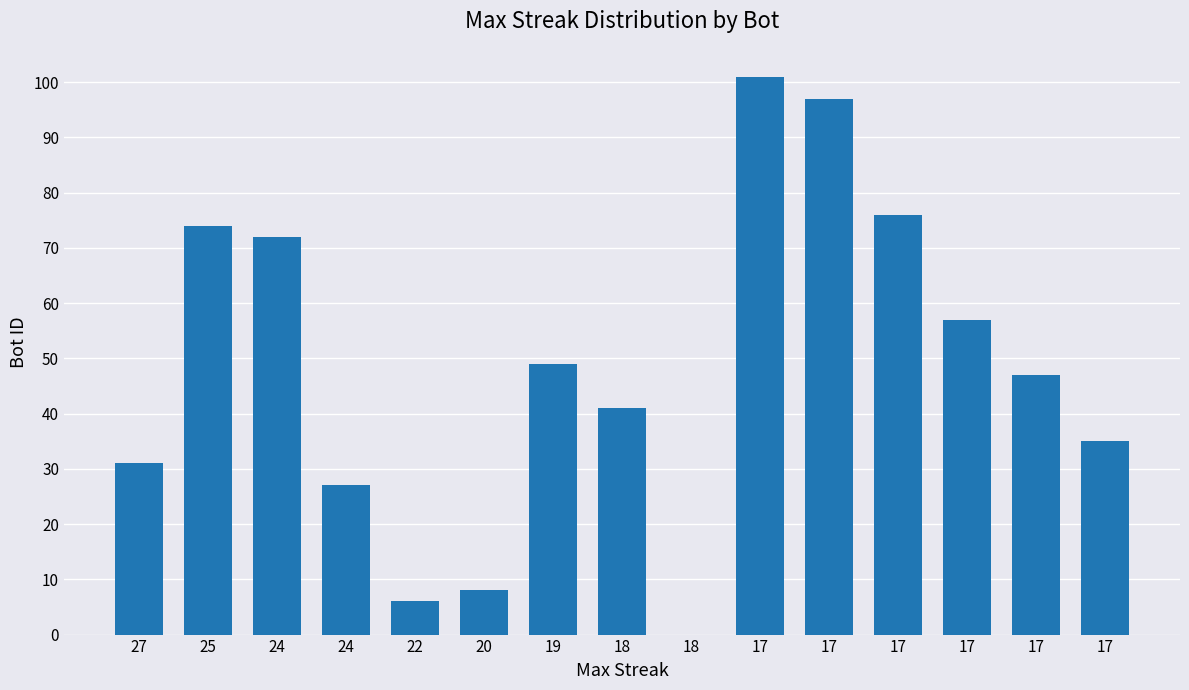

Reading right to left, what are all the values shown in this chart?

17=35	17=47	17=57	17=76	17=97	17=101	18=0	18=41	19=49	20=8	22=6	24=27	24=72	25=74	27=31